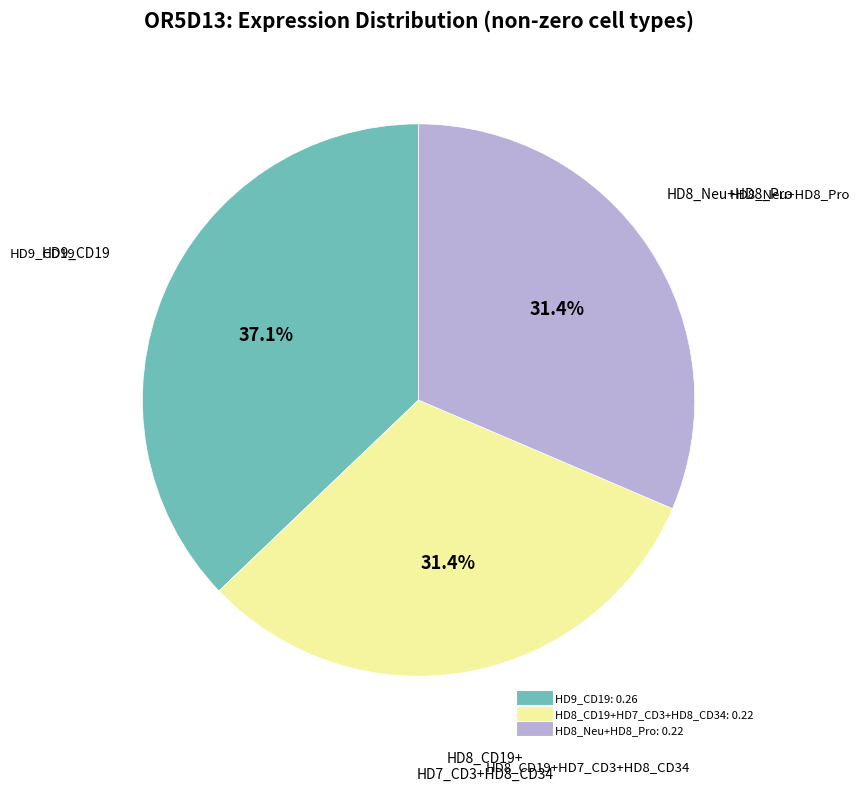

Is there any slice that represents more than half of the pie?

No